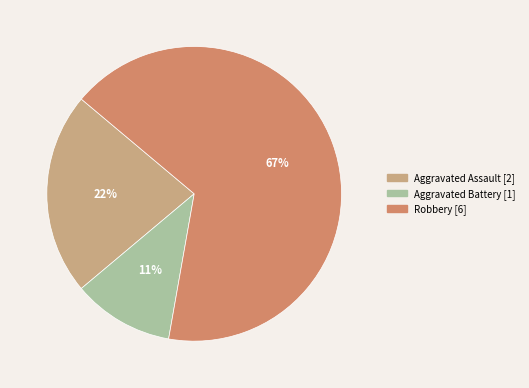

Count the number of slices in the pie.

3